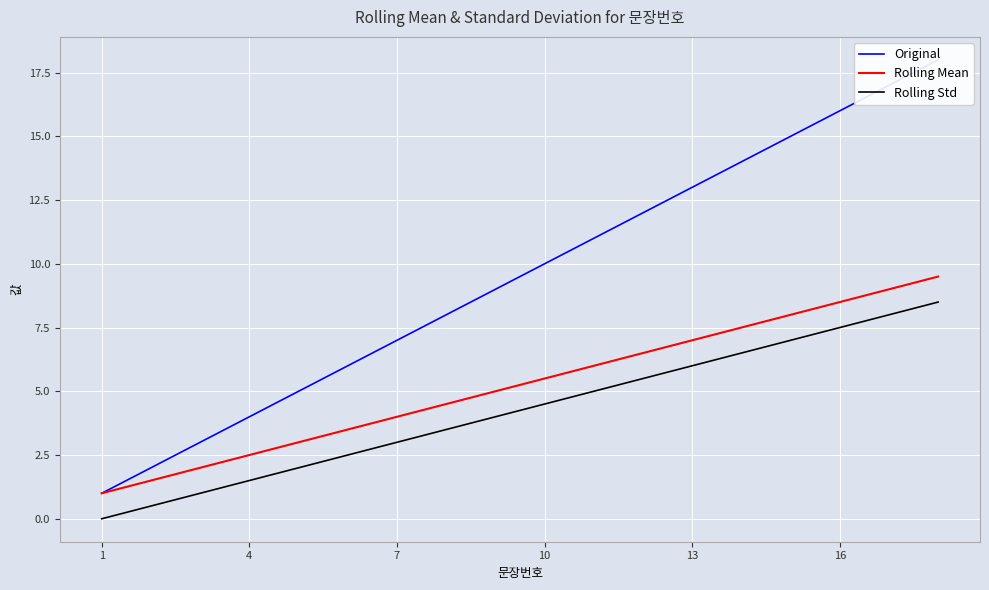

True or false: Rolling Std and Original intersect in this chart.

False